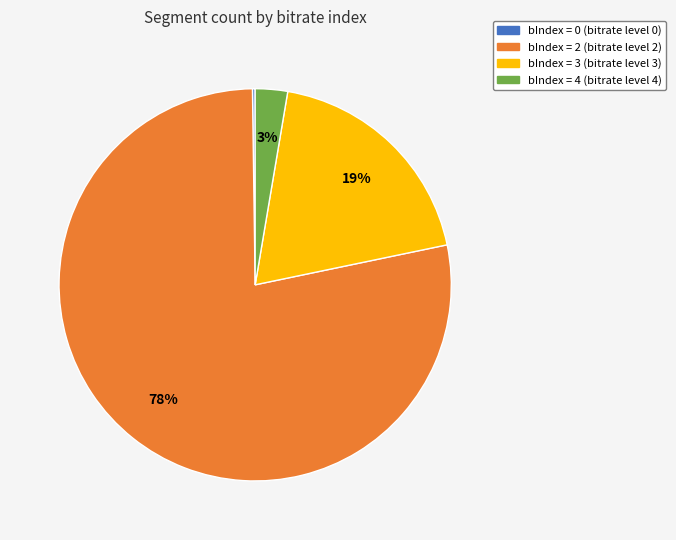

To the nearest percent, what is the average slice percentage?

25%